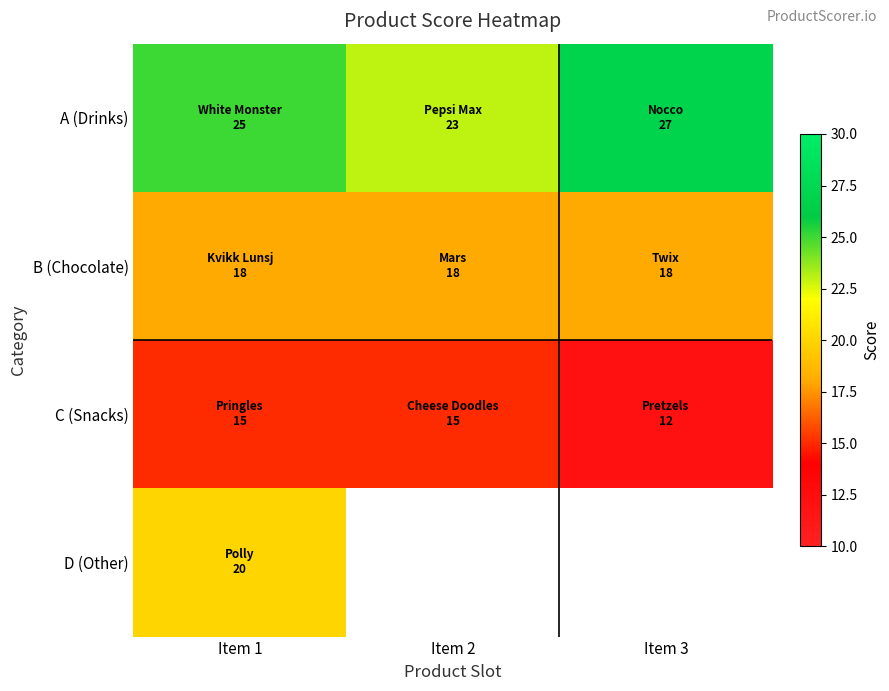

Rank the categories by C (Snacks) value from lowest to highest.

Item 3, Item 1, Item 2